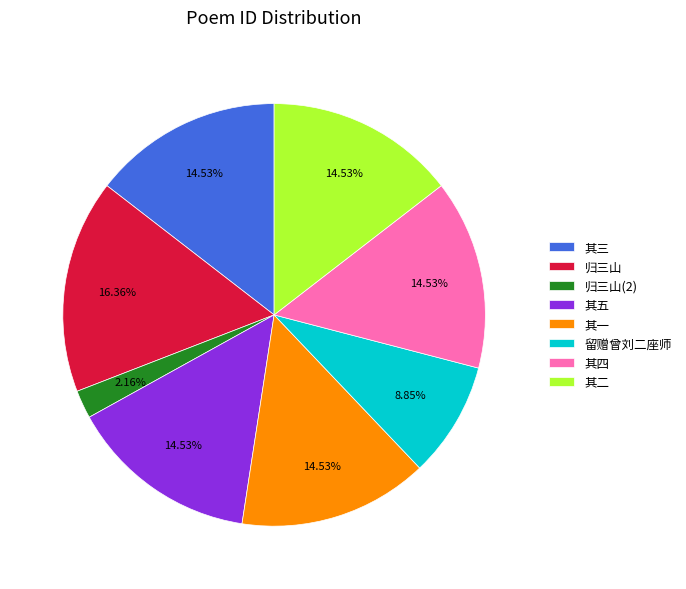

Is there any slice that represents more than half of the pie?

No